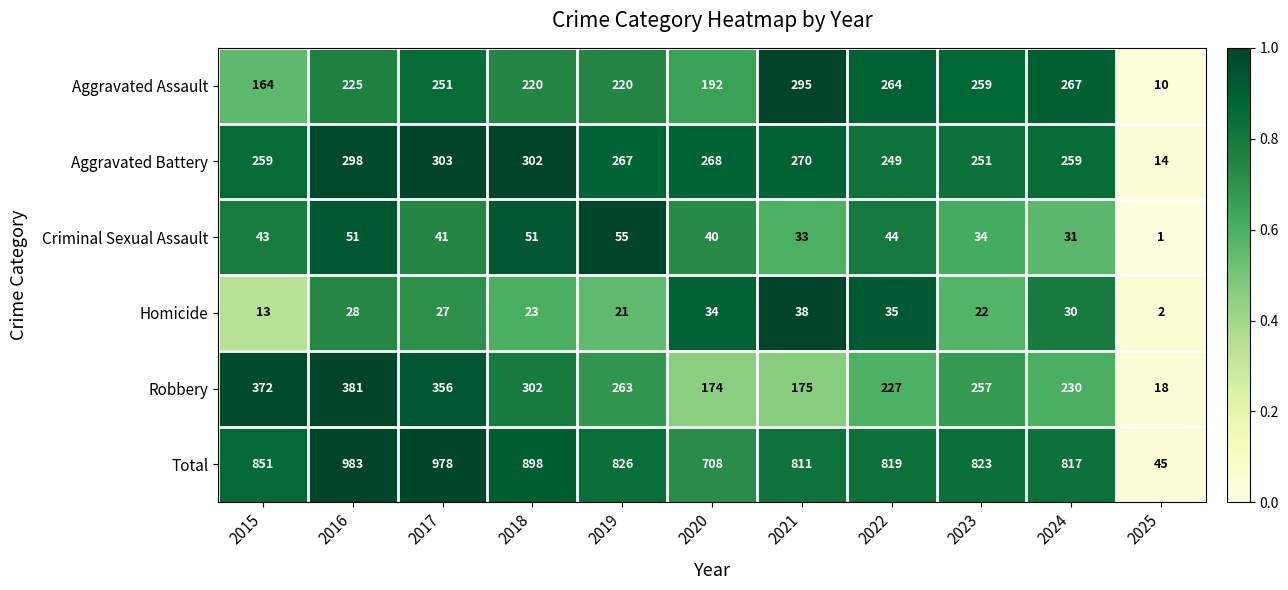

Which series has the largest total across all categories?

Total